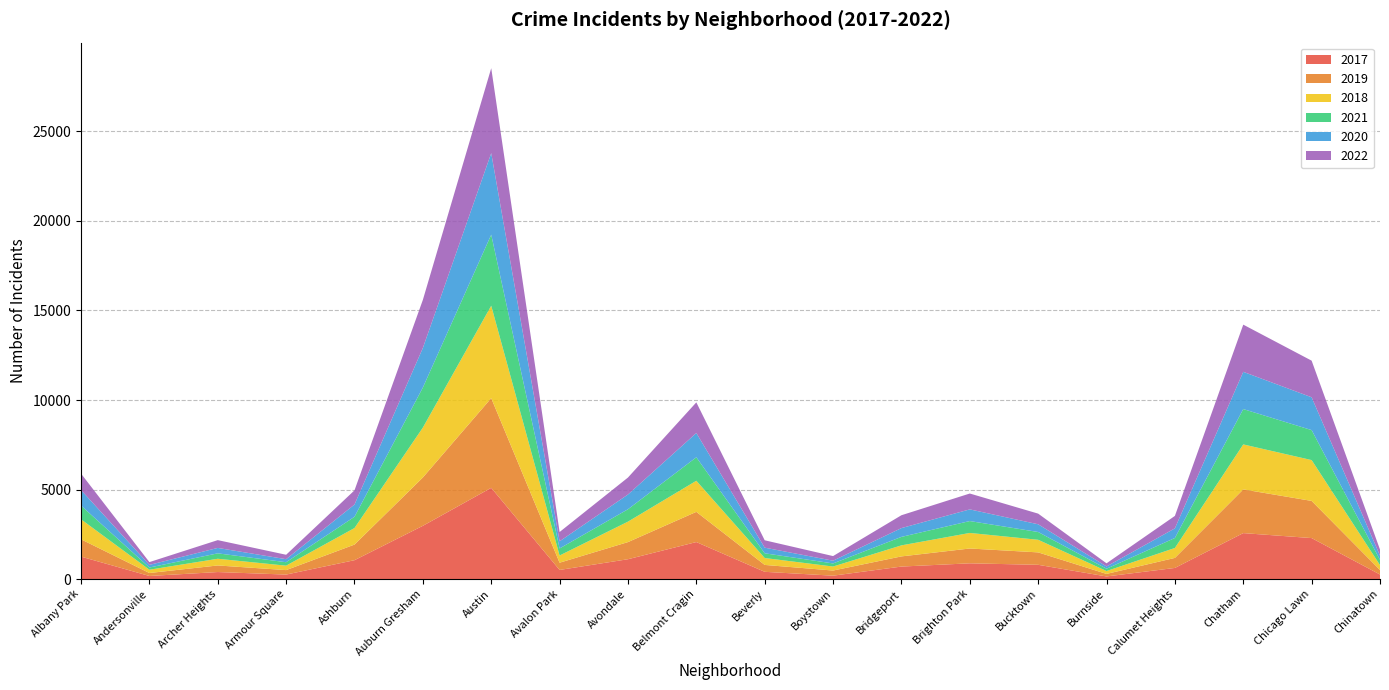

Reading left to right, extract all data points from this chart.

2017: 1252	171	391	250	1053	2973	5095	508	1107	2066	404	188	697	878	795	145	620	2566	2288	253
2019: 968	166	368	249	872	2700	5008	405	957	1687	385	287	568	828	694	142	561	2441	2076	253
2018: 1117	184	374	248	924	2787	5163	401	1142	1736	386	224	616	869	704	160	554	2513	2281	273
2021: 767	123	303	193	629	2237	3970	395	692	1312	264	173	474	664	435	130	559	1974	1675	293
2020: 868	147	302	169	684	2211	4556	399	824	1356	314	153	491	652	431	126	538	2080	1833	238
2022: 917	155	436	247	793	2685	4743	519	948	1712	412	258	718	886	595	175	695	2636	2045	337